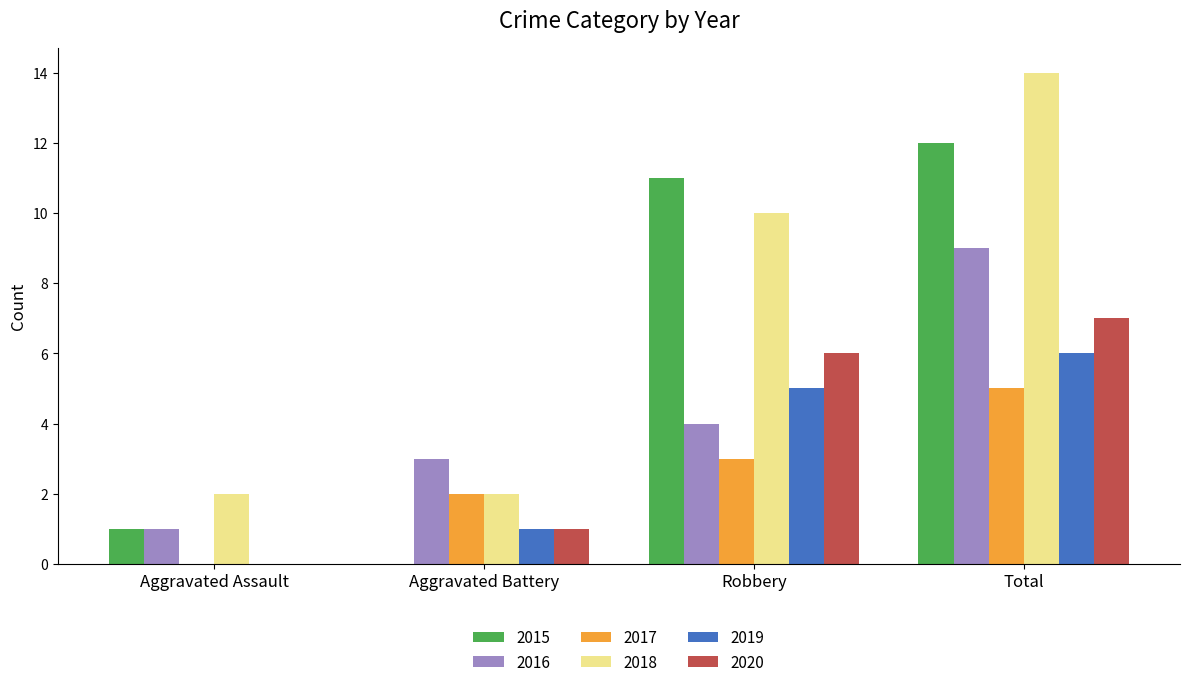

Reading left to right, list all the values displayed in this chart.

2015: 1	0	11	12
2016: 1	3	4	9
2017: 0	2	3	5
2018: 2	2	10	14
2019: 0	1	5	6
2020: 0	1	6	7